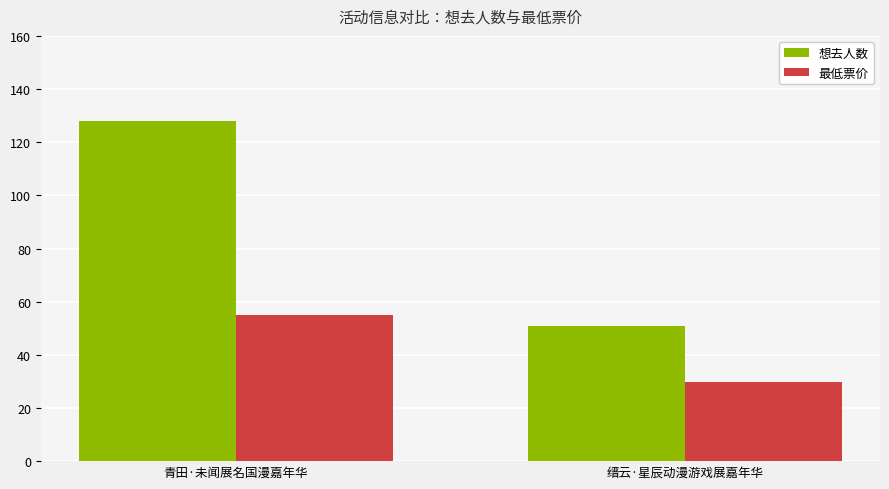

What is the sum of all 最低票价 values?

84.9